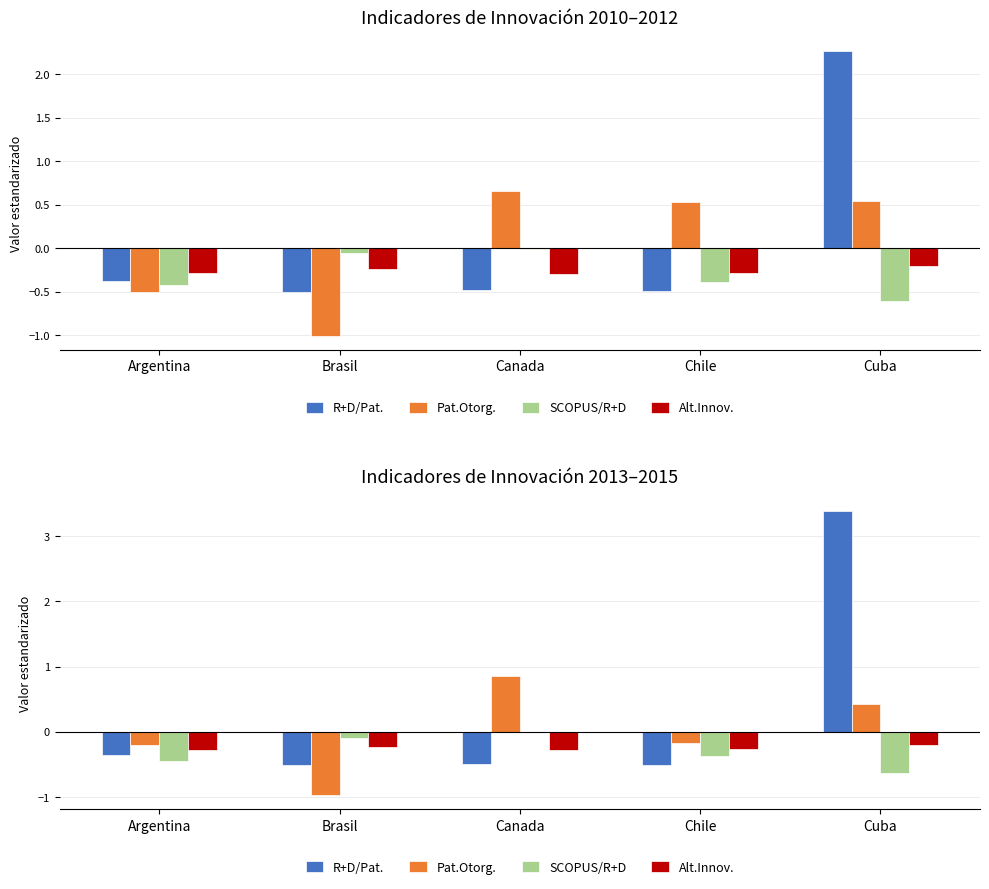

How many bars are there in each group?

4